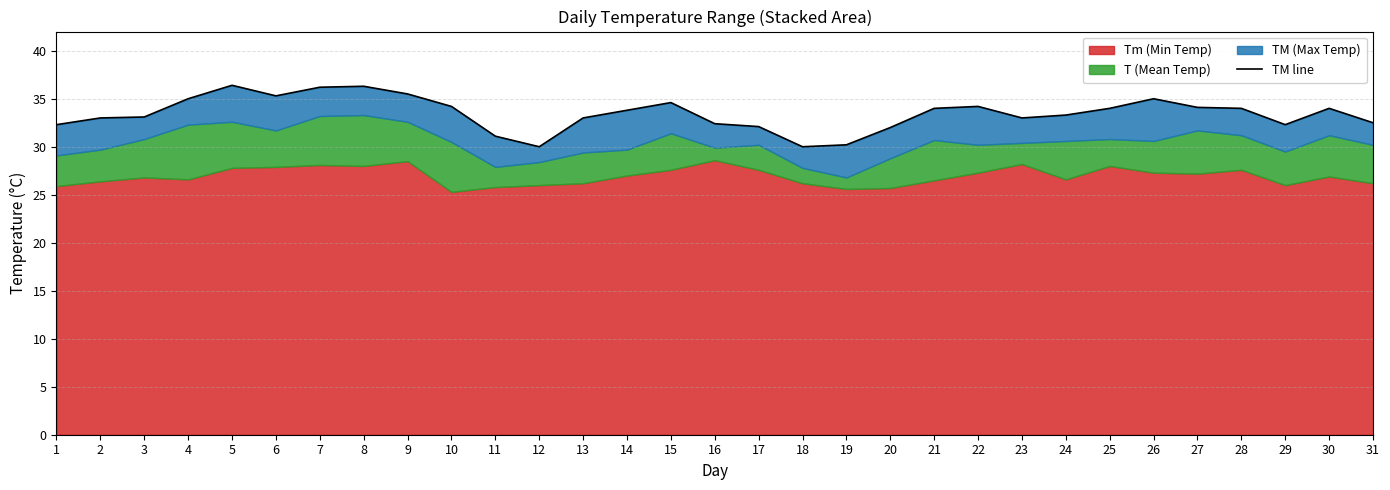

At which category does the chart reach its minimum across all series?

12